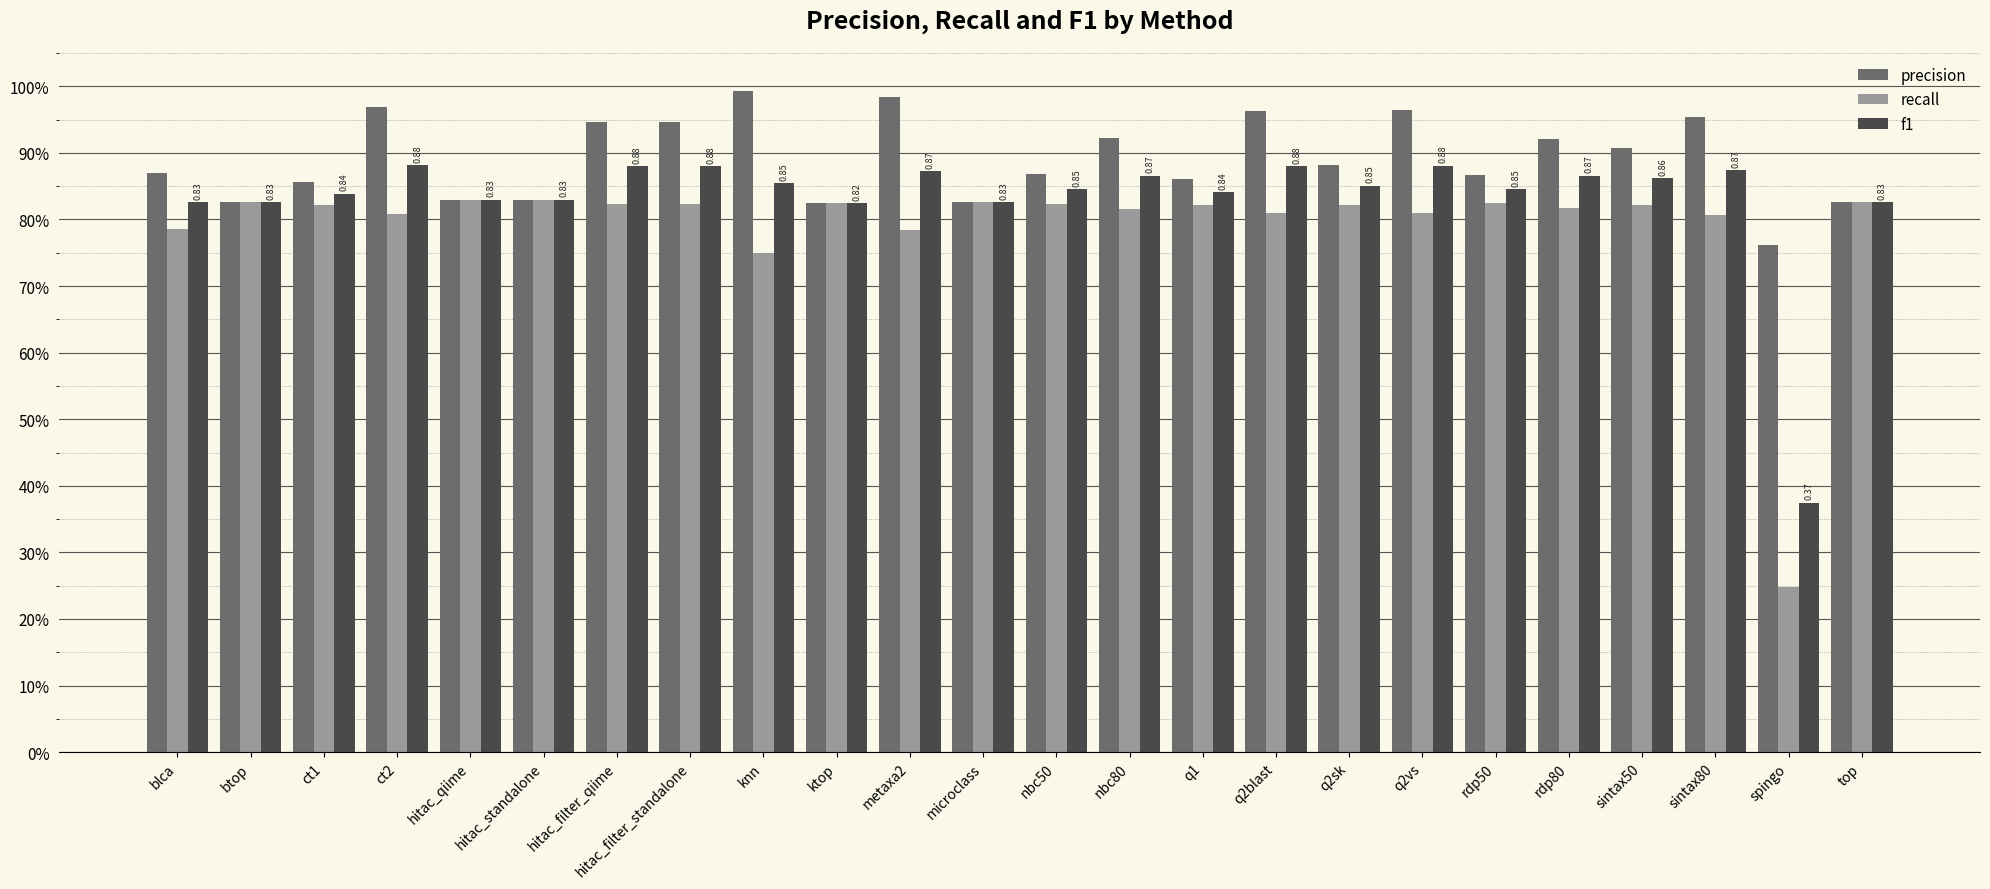

At which label does f1 reach its minimum?

spingo